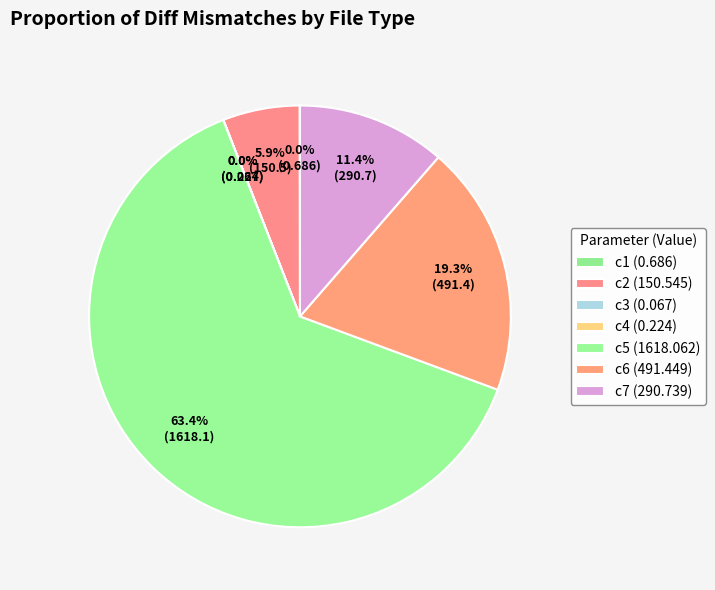

What is the majority slice?

c5